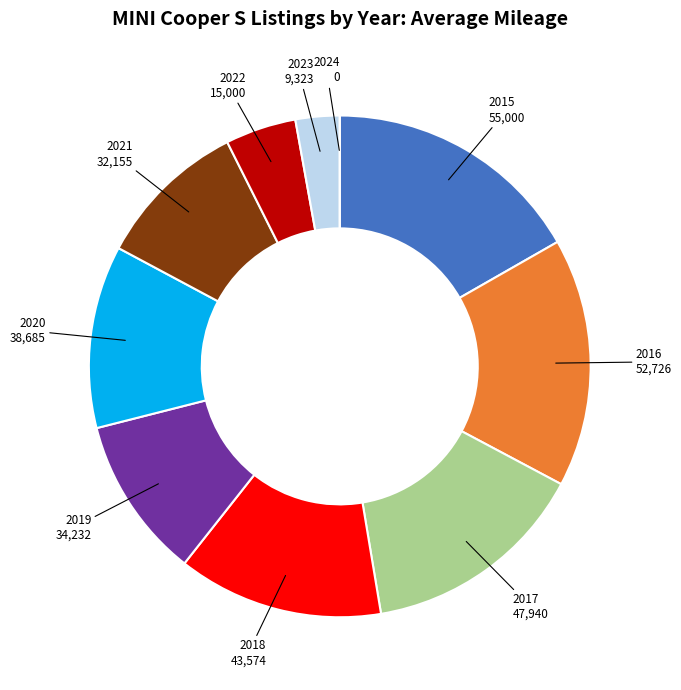

Is there a majority slice in this chart?

No